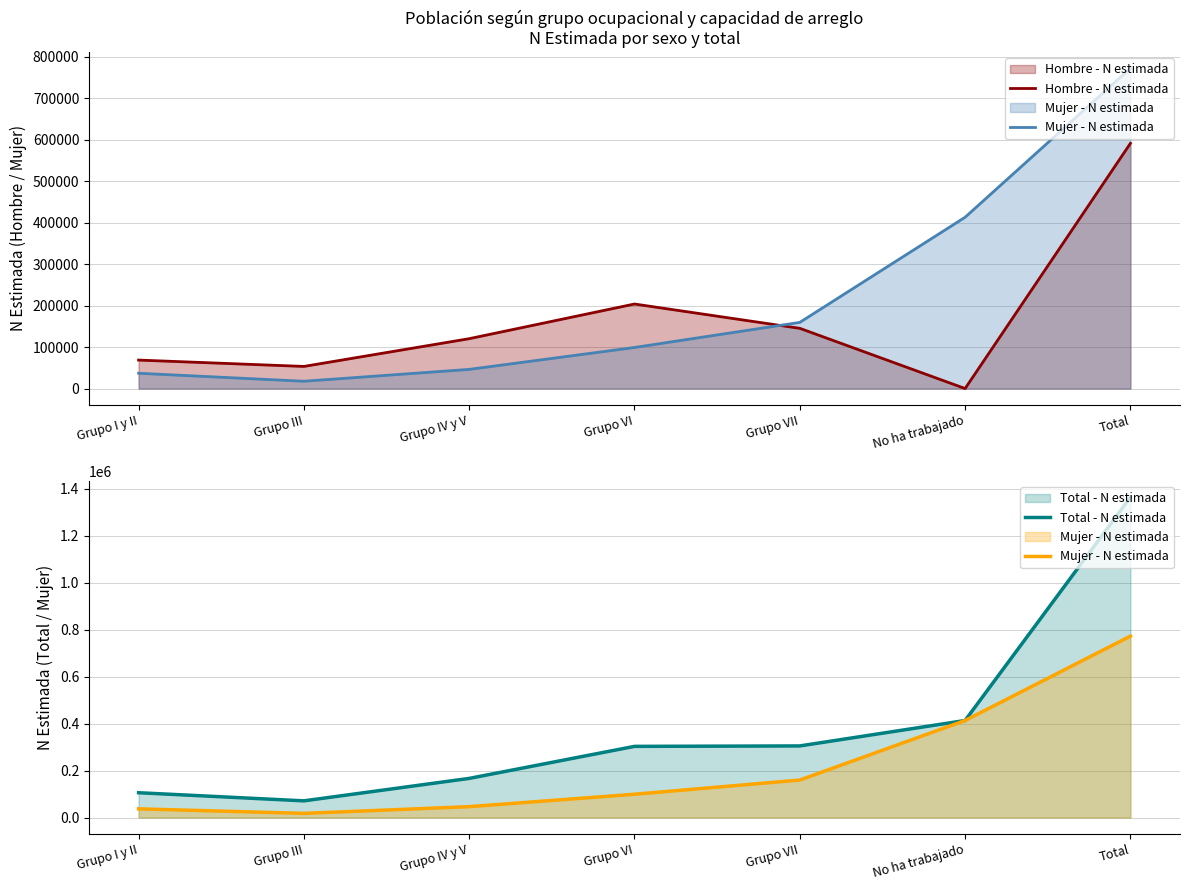

What is the minimum value for Mujer - N estimada?

17588